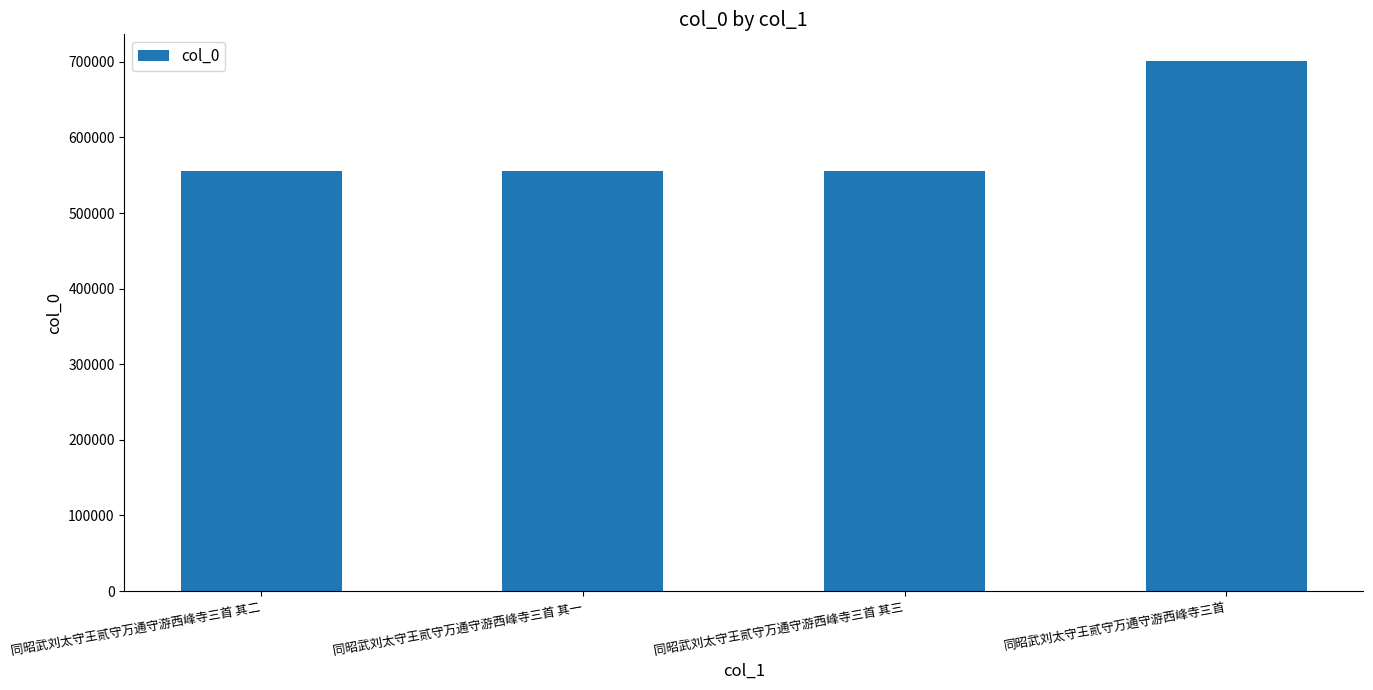

What is the smallest value displayed?

555199